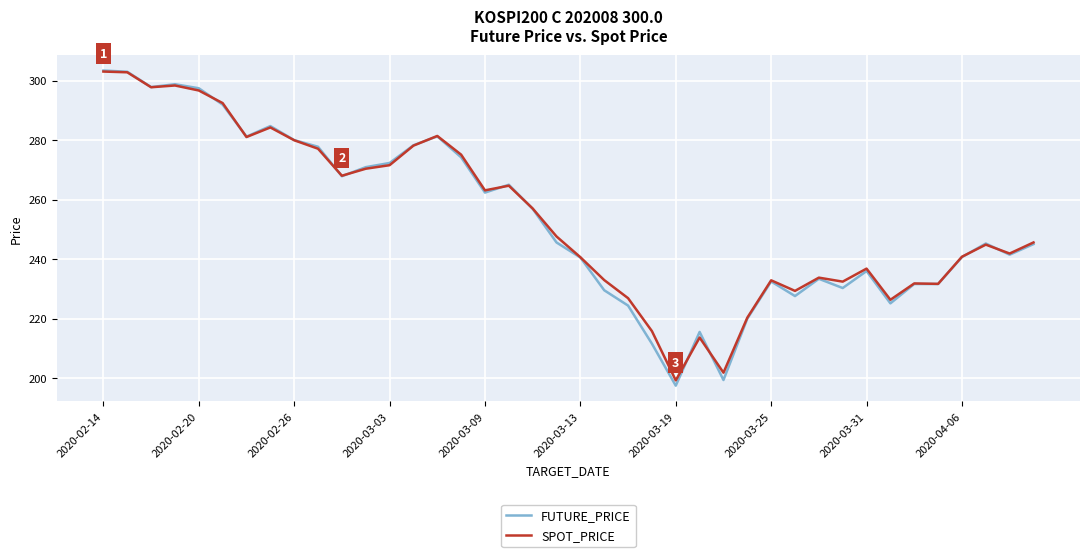

What is the minimum value for SPOT_PRICE?

199.3